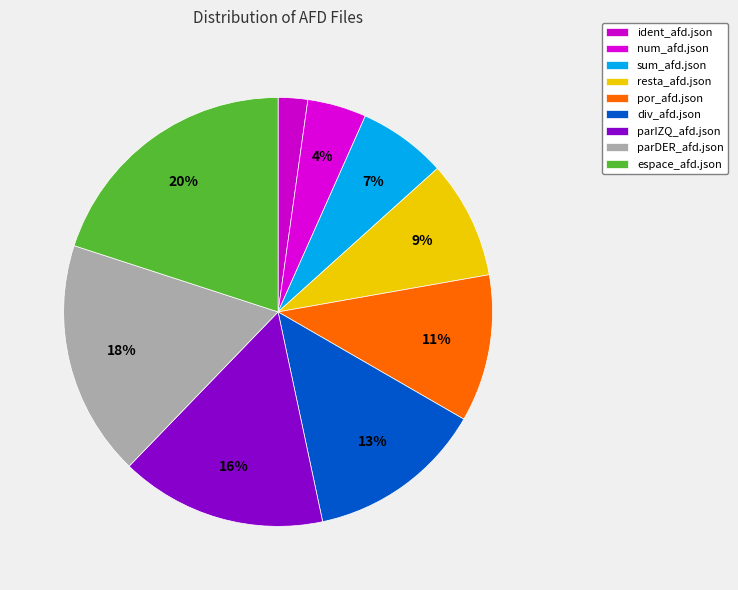

To the nearest percent, what is the average slice percentage?

11%